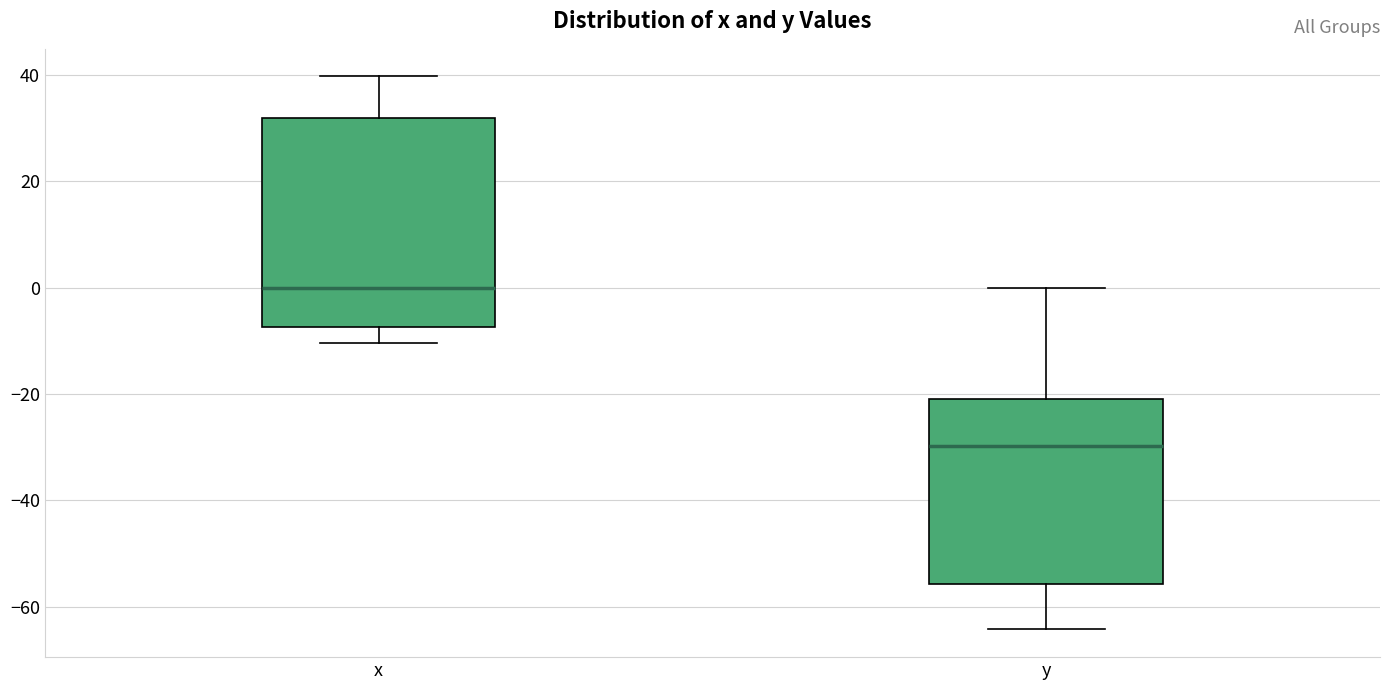

Where does the median line of the box for y sit on the y-axis? The values are not printed on the chart, so give them approximately, as read against the axis.

-30